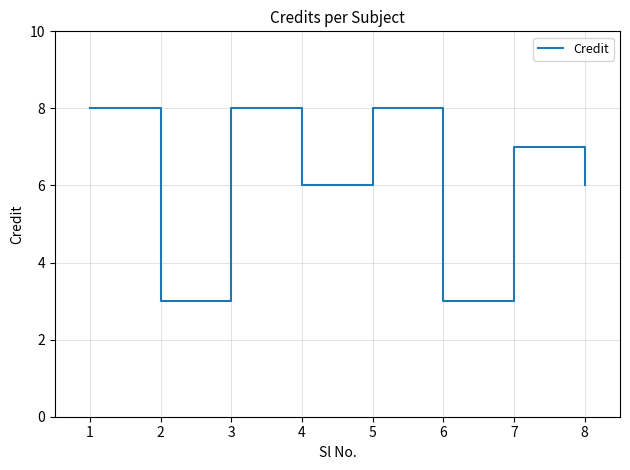

What is the change in value from 6 to 7?

+4